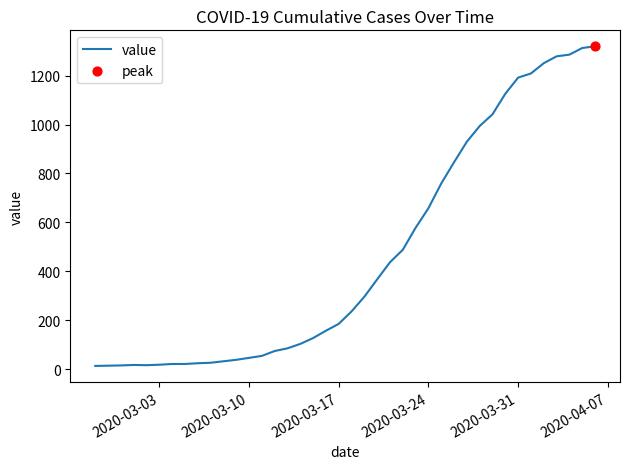

What is the difference between the maximum and minimum values?

1307